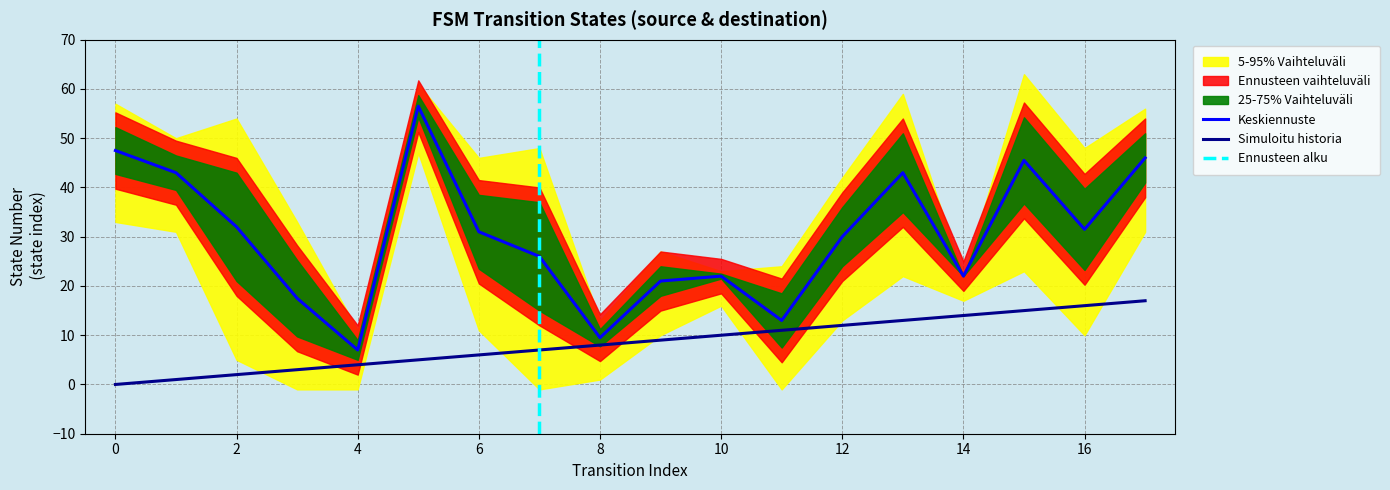

Is it true that Keskiennuste equals 10.3 at 10?

False